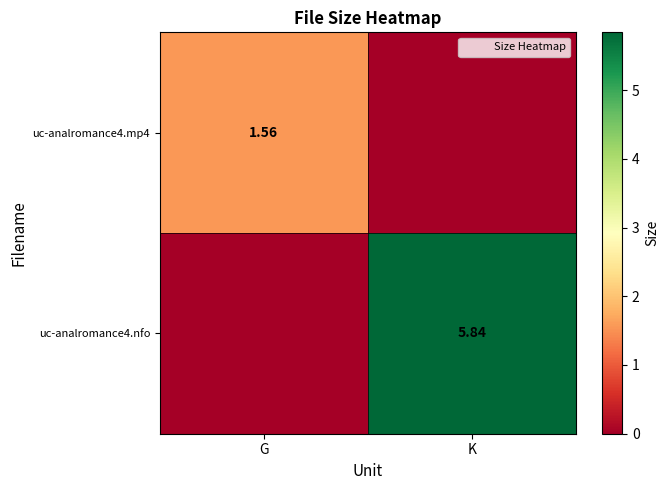

What is the sum of the uc-analromance4.nfo values at K and G?

5.8